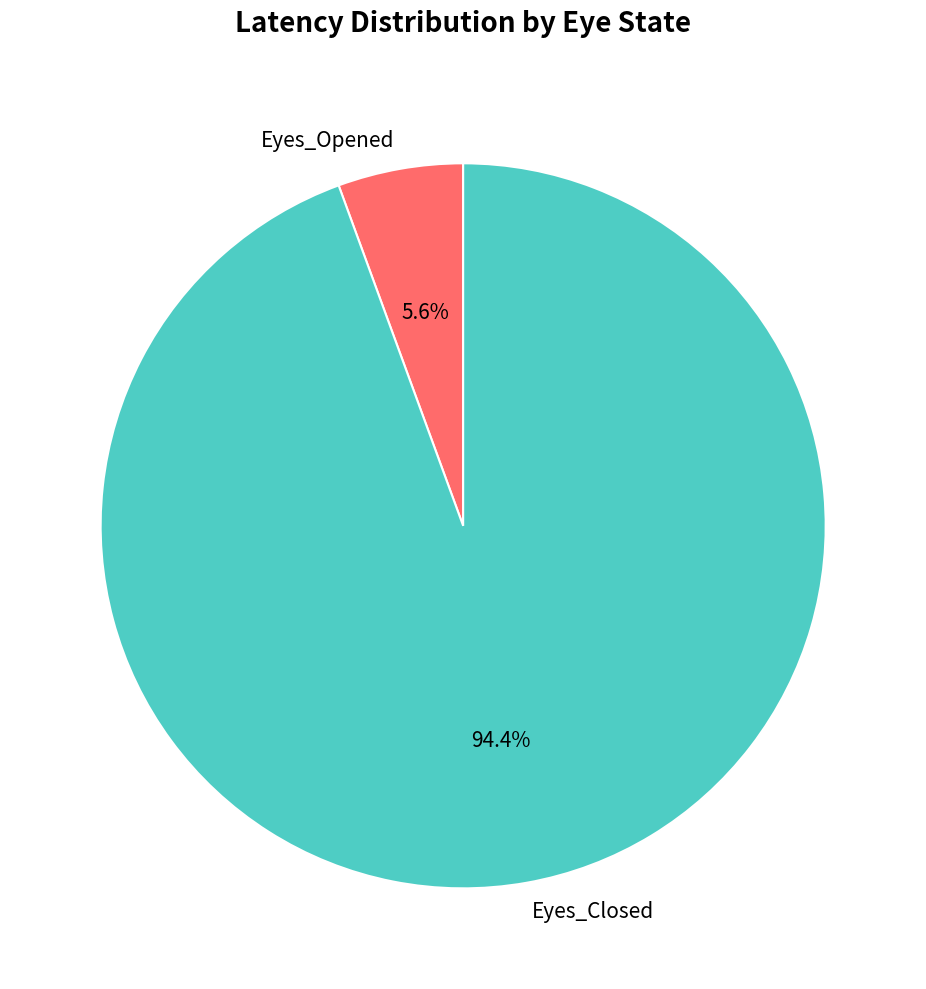

Which slice is the smallest?

Eyes_Opened